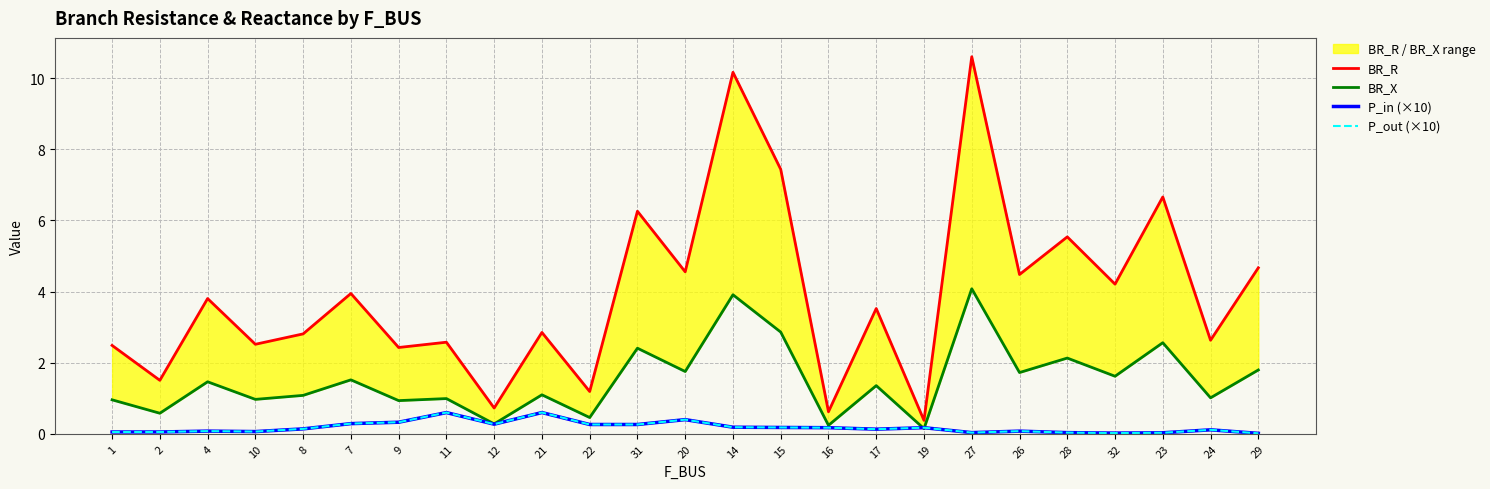

What is the value of the P_in (×10) point at the 12th from the left?

0.3